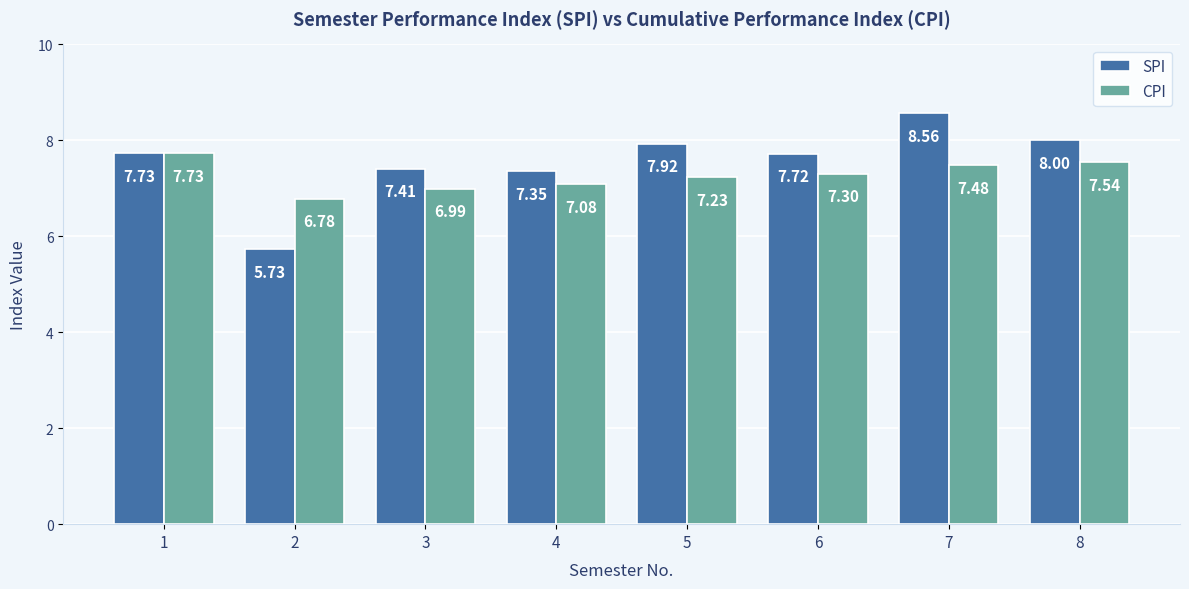

What is the sum of the CPI values at 7 and 6?

14.8